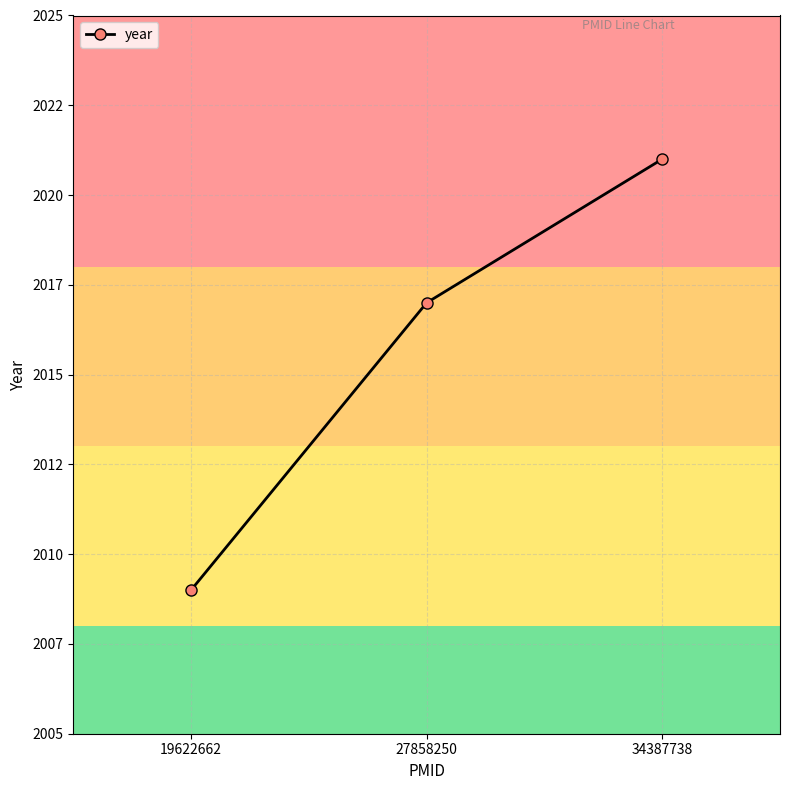

Count the number of values greater than 2017.

1